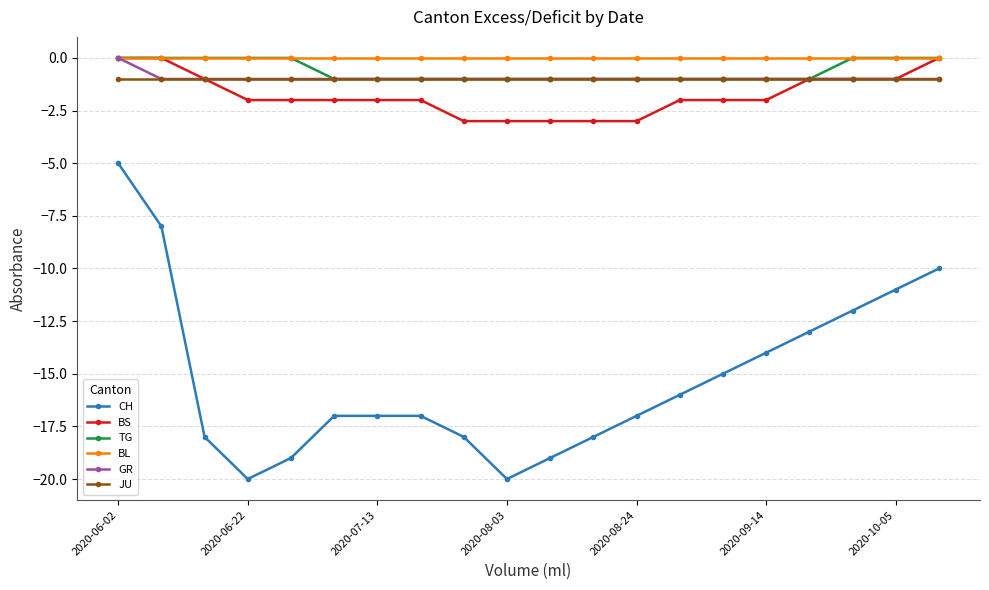

True or false: JU and BL cross at least once.

False